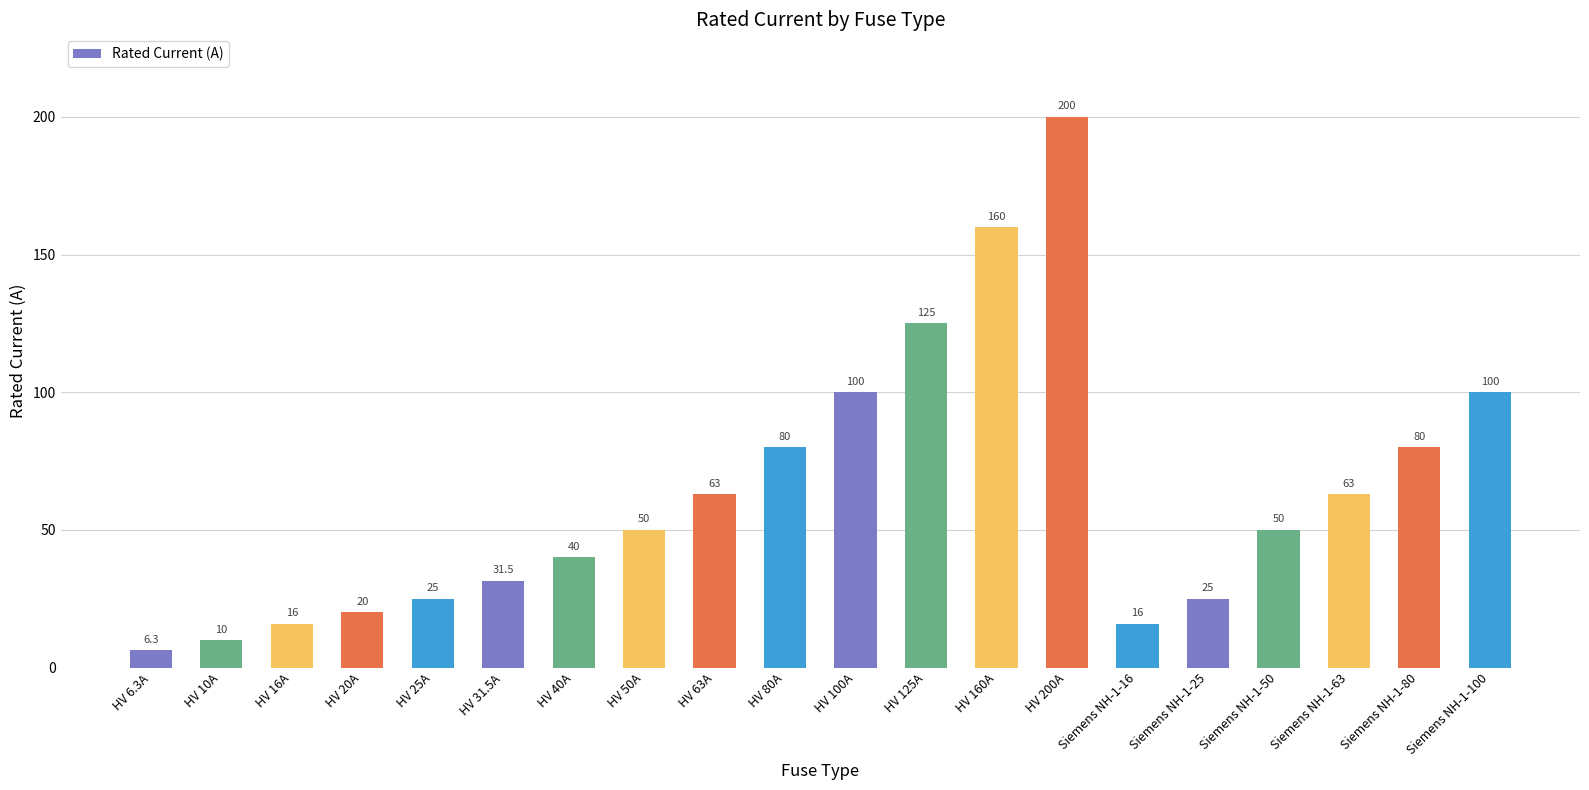

What is the difference between the values at HV 20A and Siemens NH-1-25?

5.0